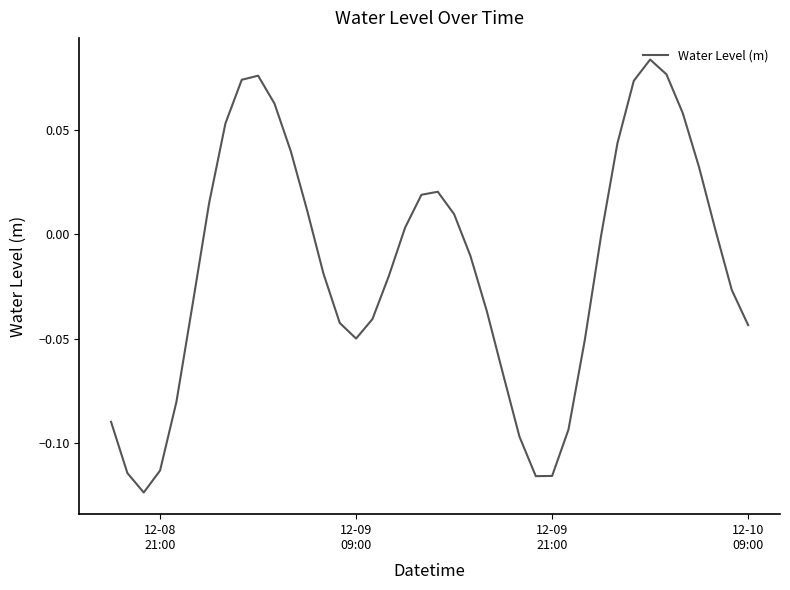

How many distinct data groups are displayed?

1